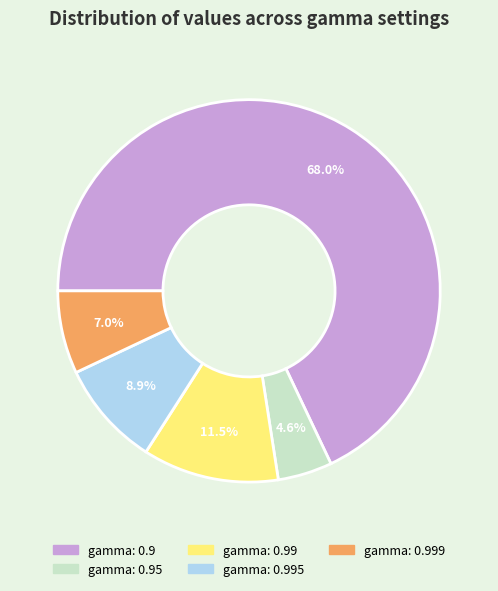

Combined, do gamma: 0.999 and gamma: 0.9 account for over 50%?

Yes